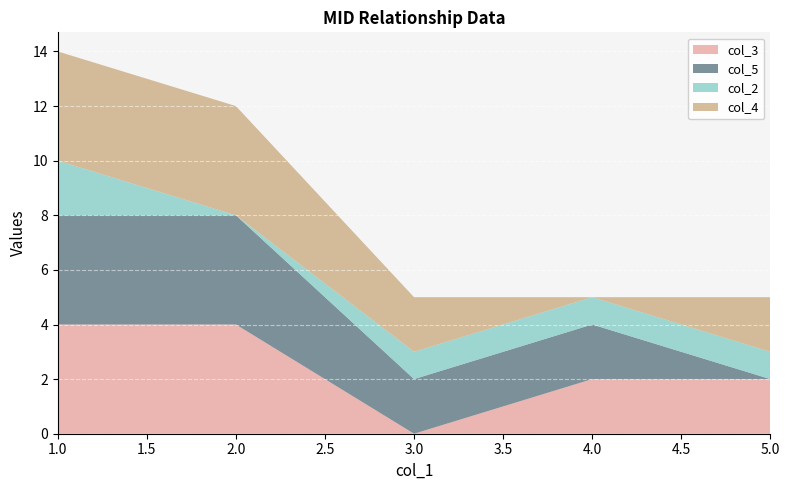

Reading right to left, transcribe all the data shown in this chart.

col_3: 2	2	0	4	4
col_5: 0	2	2	4	4
col_2: 1	1	1	0	2
col_4: 2	0	2	4	4